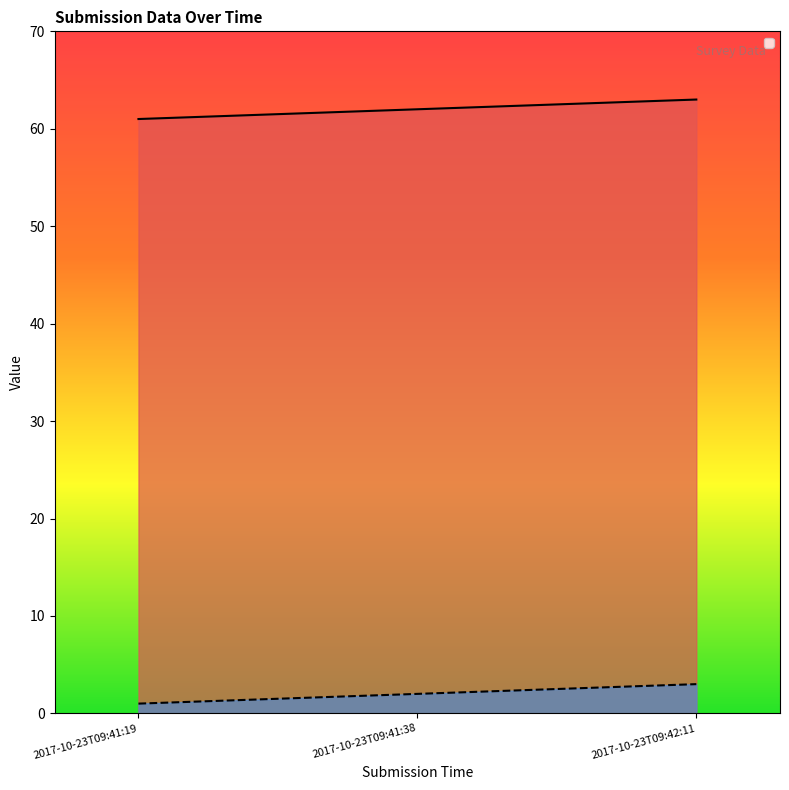

List the series in order of their overall mean, highest first.

_id, _index